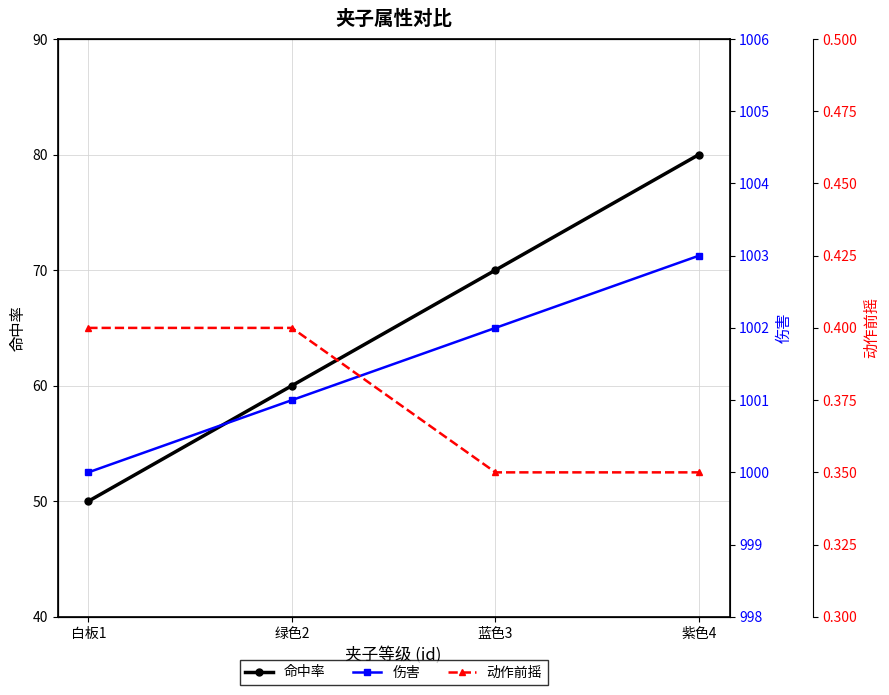

True or false: 伤害 and 命中率 cross at least once.

False